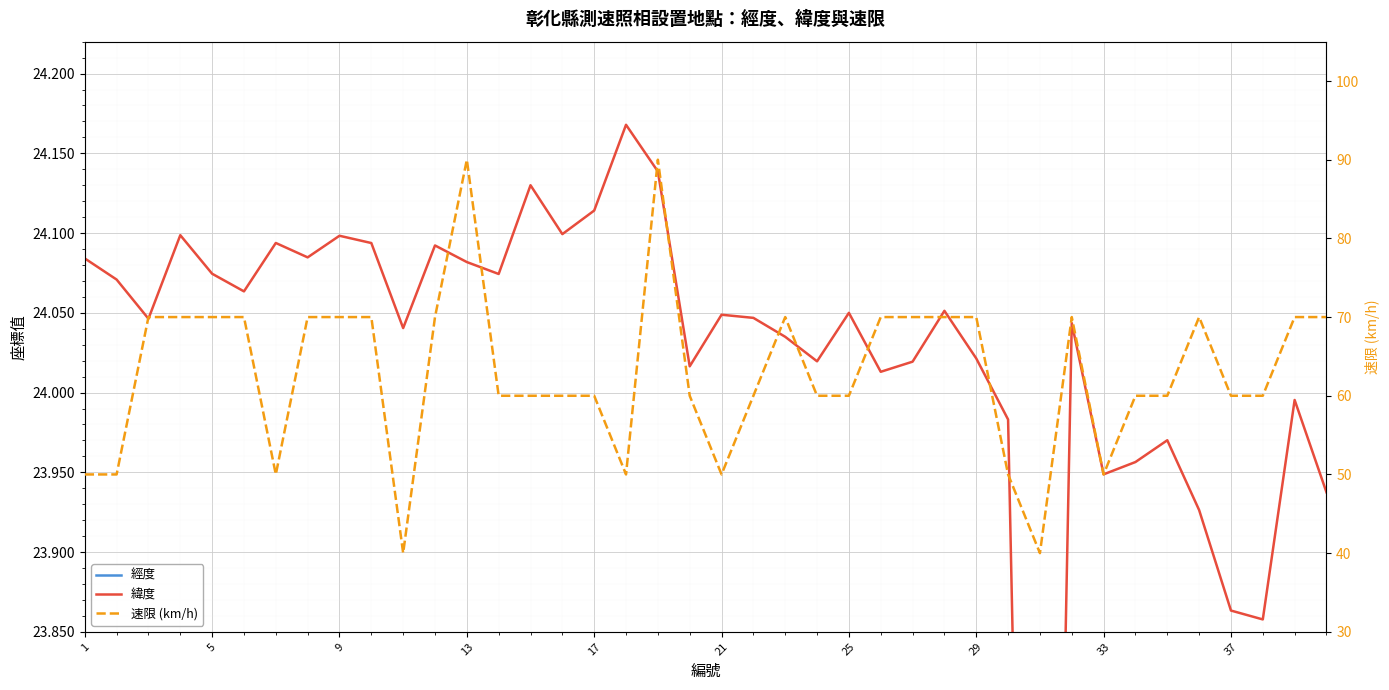

True or false: 緯度 and 經度 intersect in this chart.

False